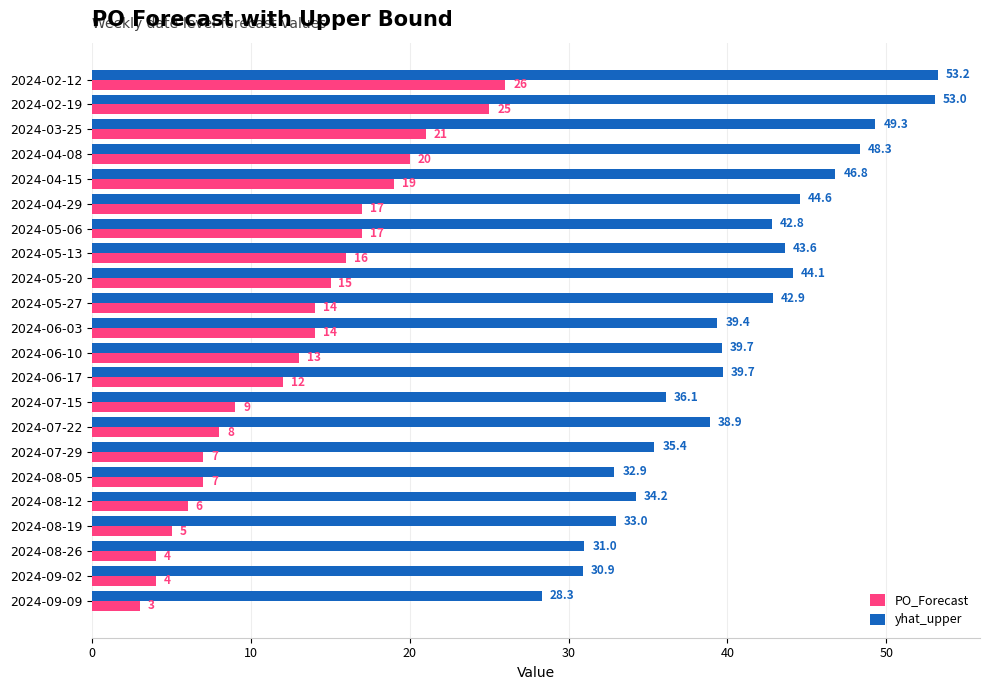

What is the approximate value of PO_Forecast at 2024-05-20?

15.0